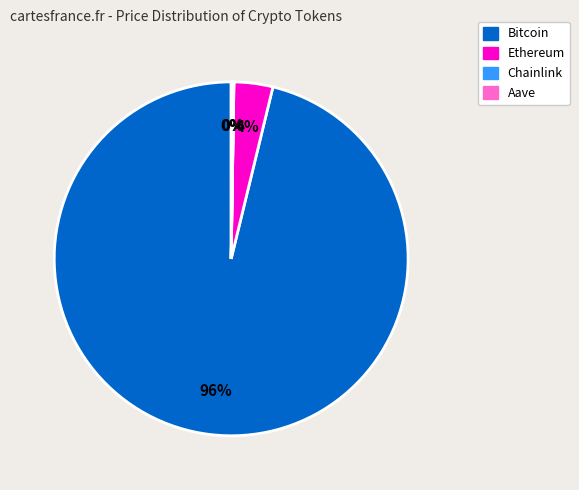

To the nearest percent, what portion does Ethereum represent?

4%